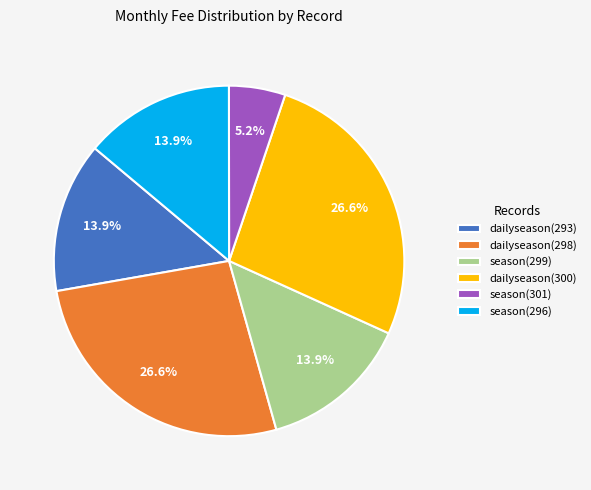

What percentage is the dailyseason(300) slice, to the nearest percent?

27%